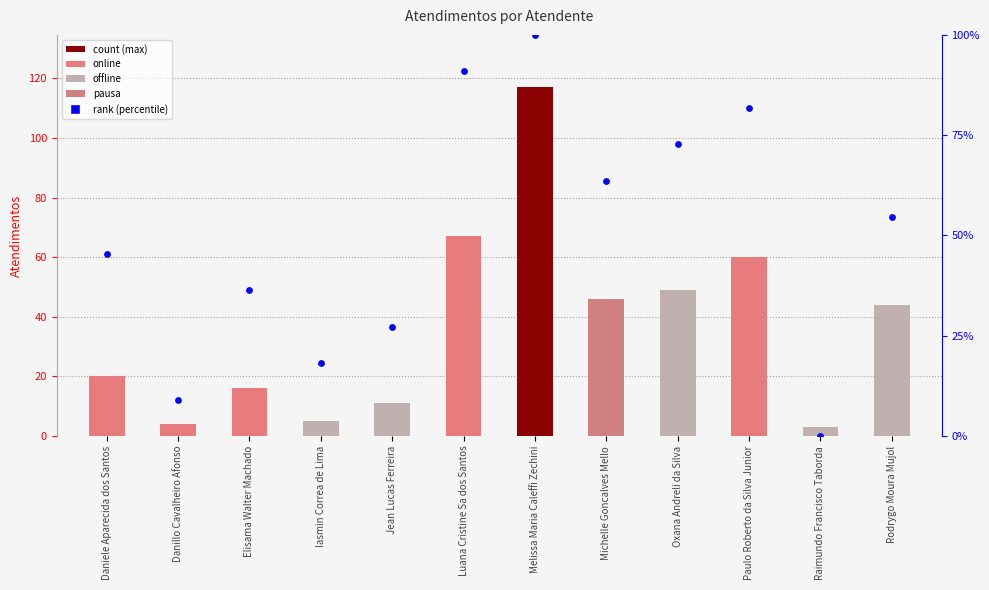

Which series has the widest spread of Y values?

rank (percentile)